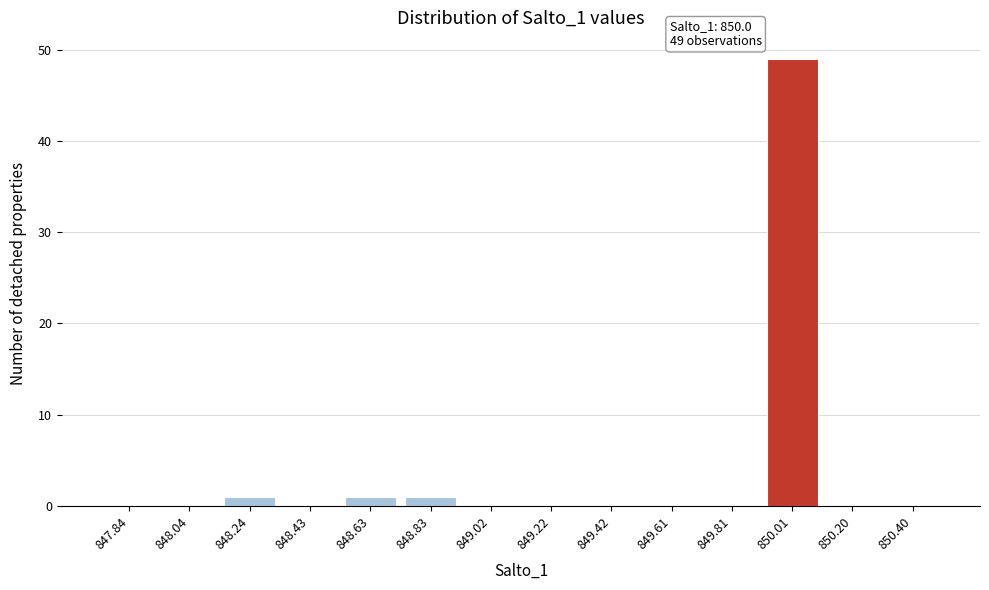

Over which range of the x-axis is the bar tallest?

849.90 to 850.10